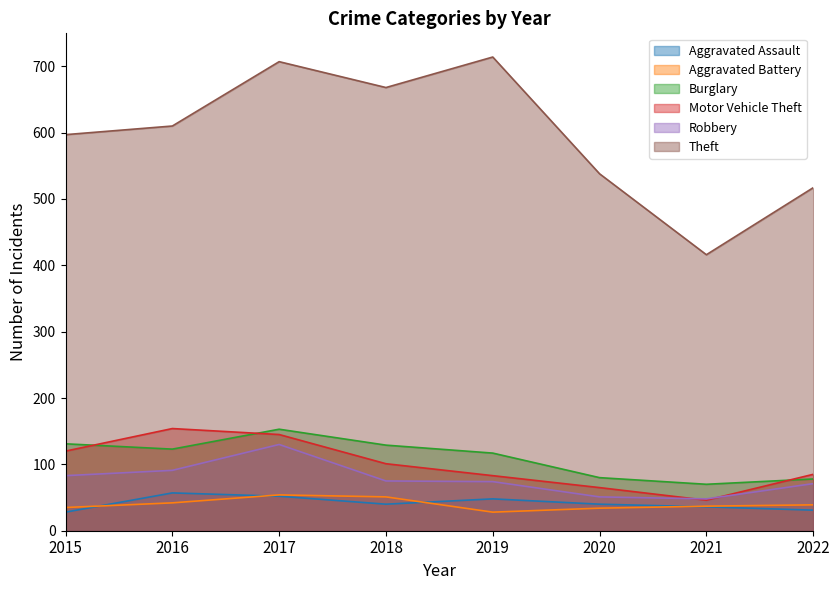

Where is the first local maximum for Aggravated Battery?

2017